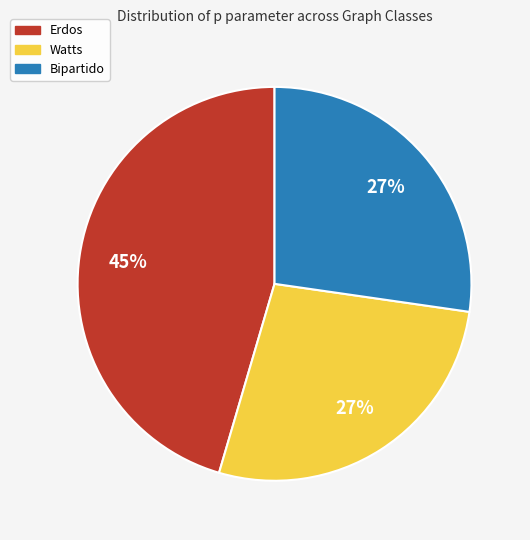

To the nearest percent, what is the difference between the largest and smallest slice percentages?

18%